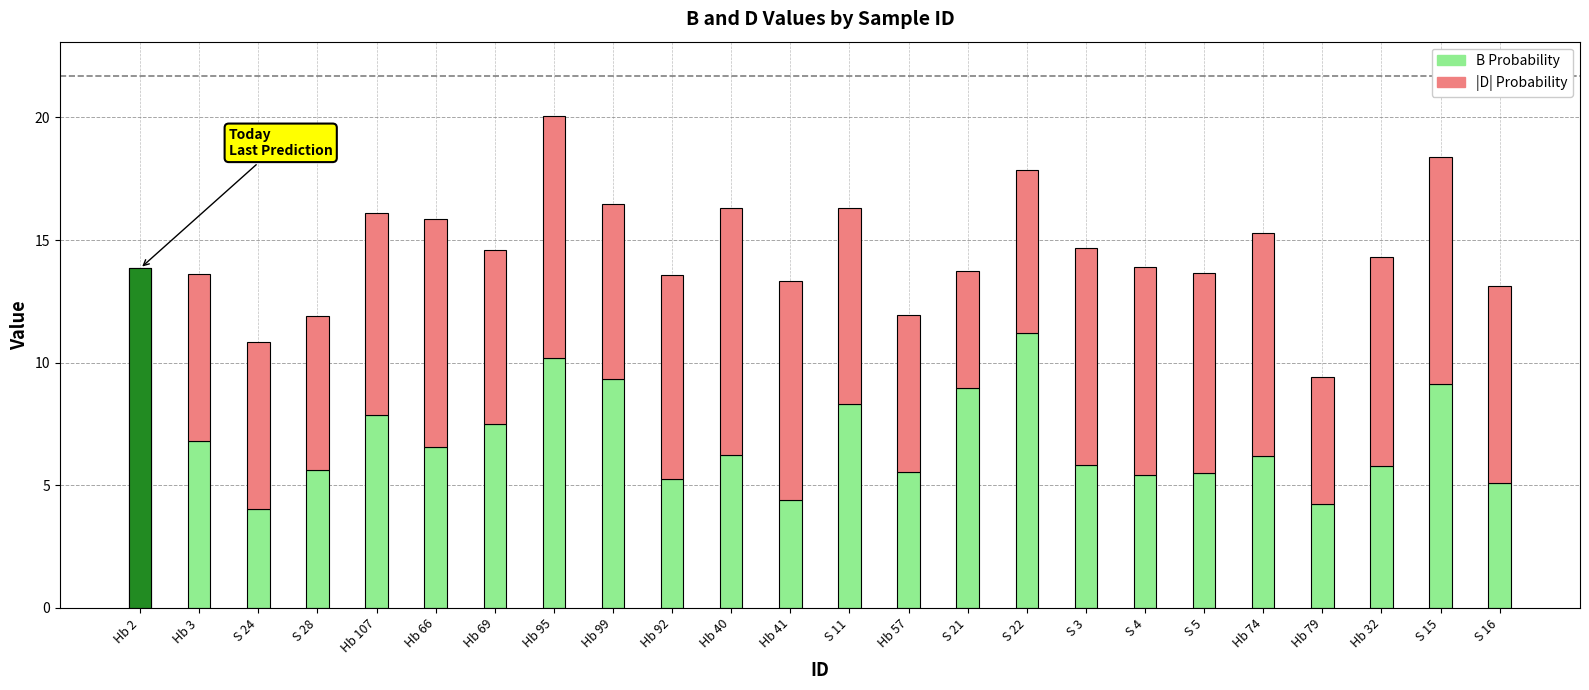

What is the label of the 20th bar from the left?

Hb 74